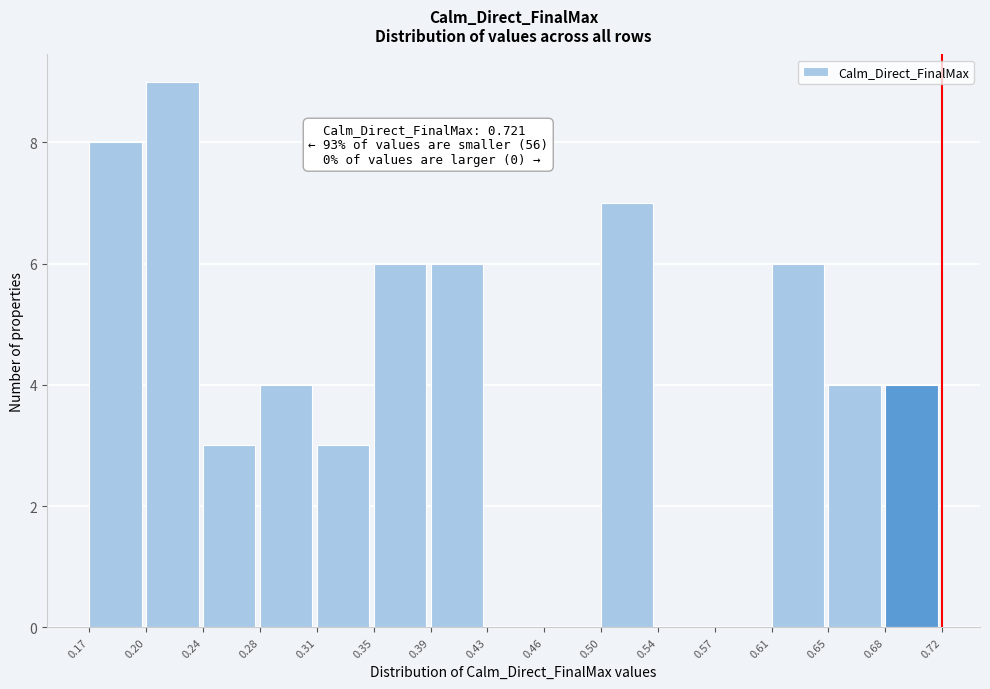

Over which range of the x-axis is the bar tallest?

0.20 to 0.24